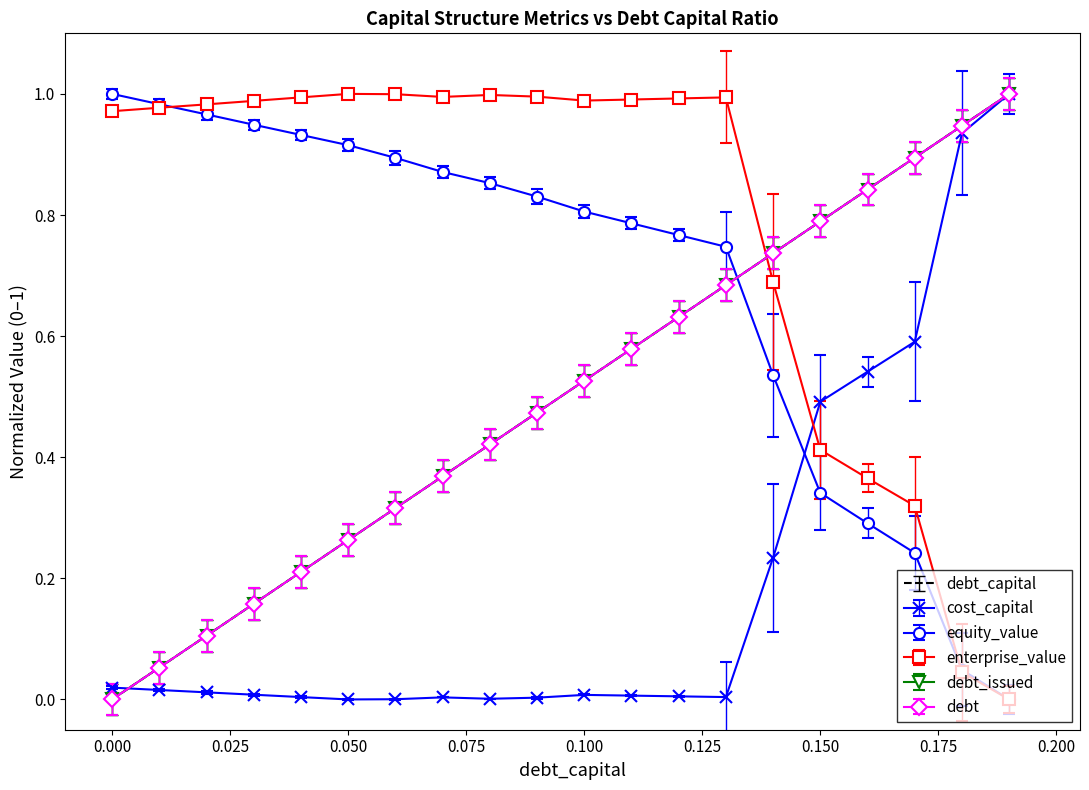

Which series has the largest range (max minus min)?

debt_capital